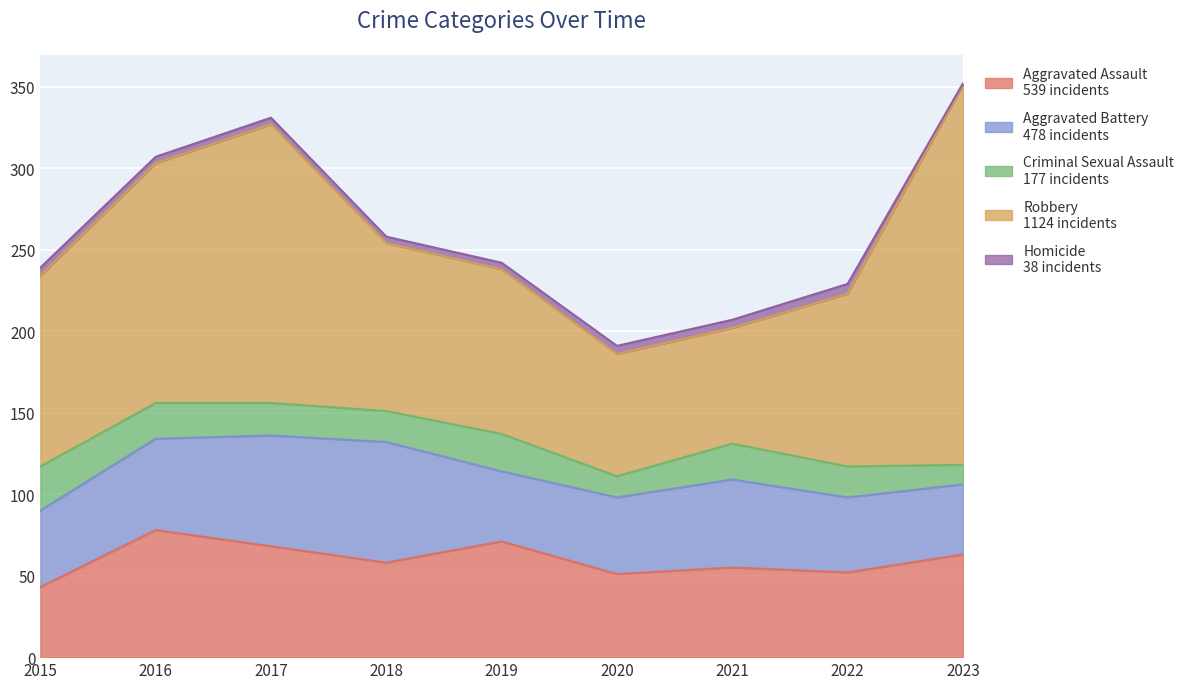

What is the highest value of the Aggravated Assault series?

78